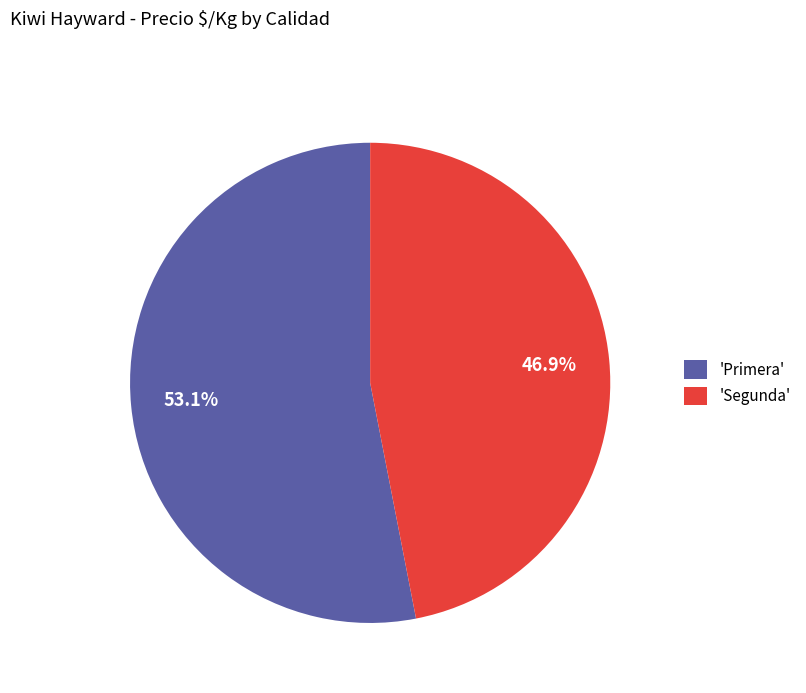

How many segments does this pie chart have?

2